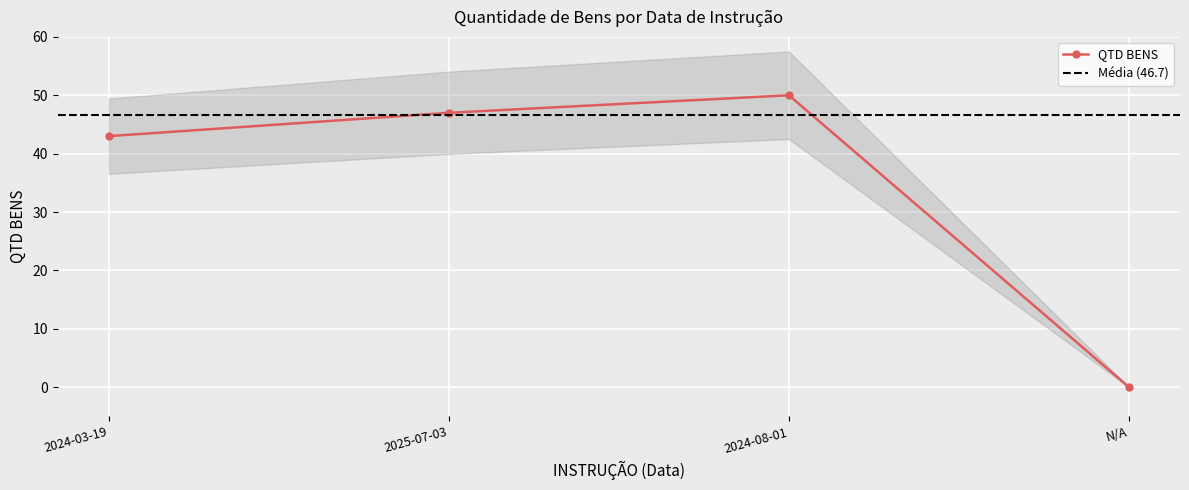

Reading left to right, list all the values displayed in this chart.

43	47	50	0